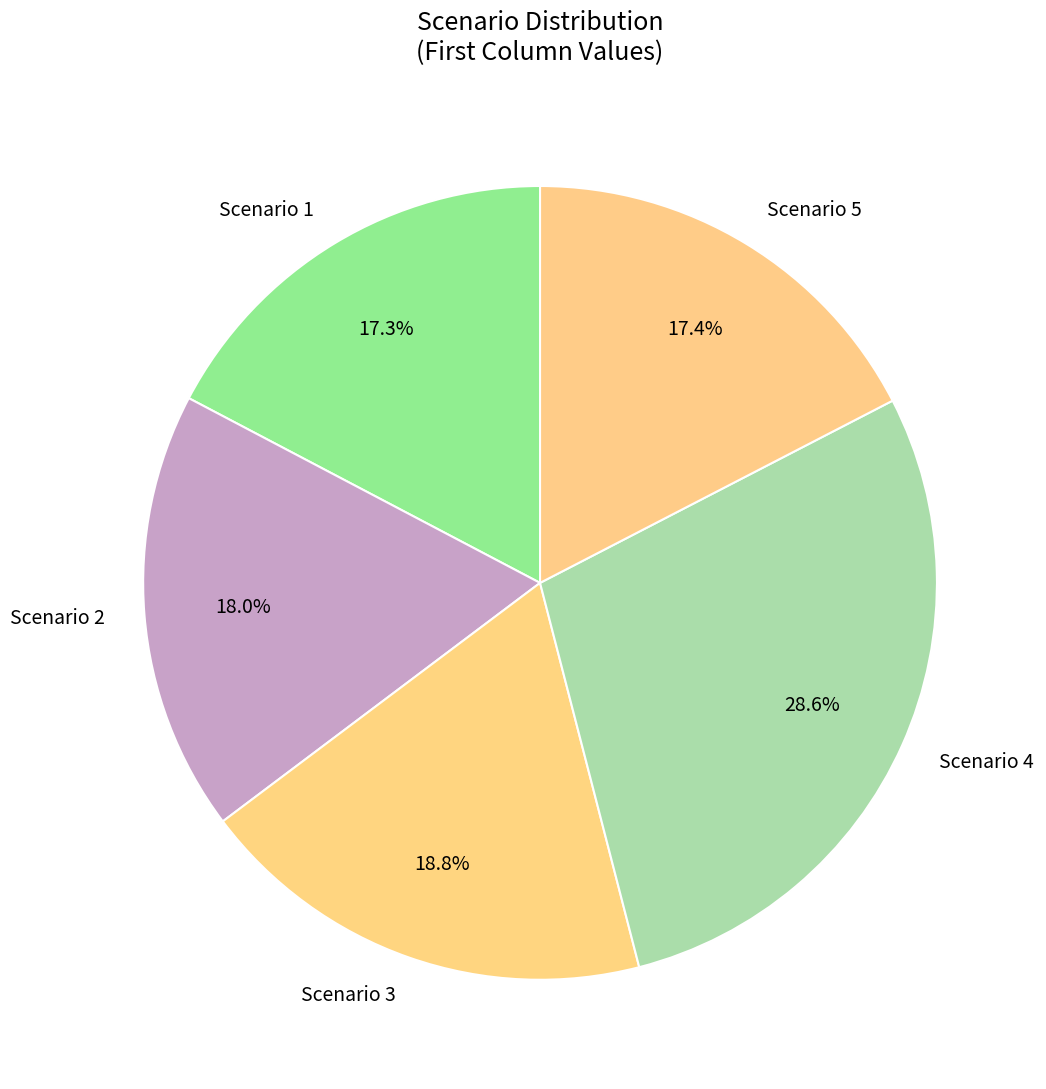

Is there a majority slice in this chart?

No